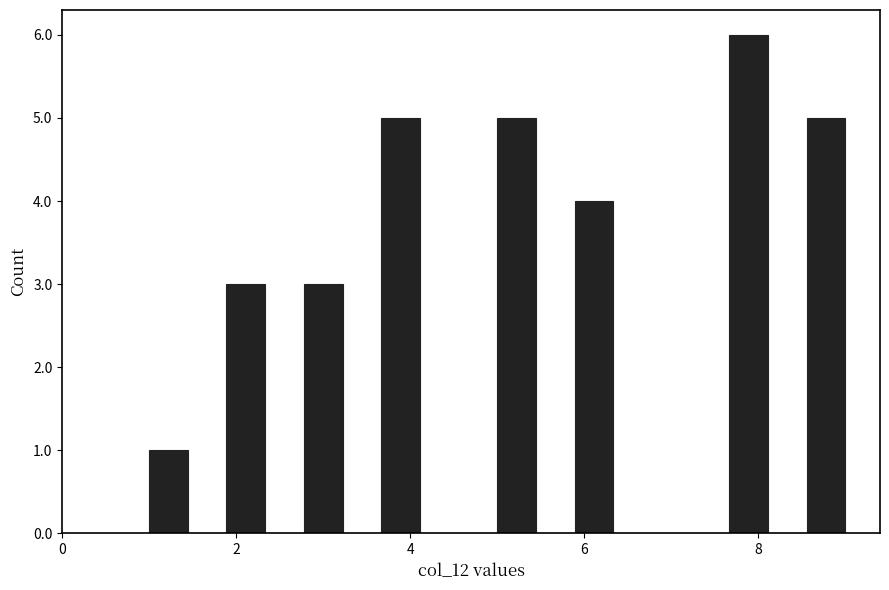

Read against the x-axis, roughly where is the centre of the tallest bar?

7.8